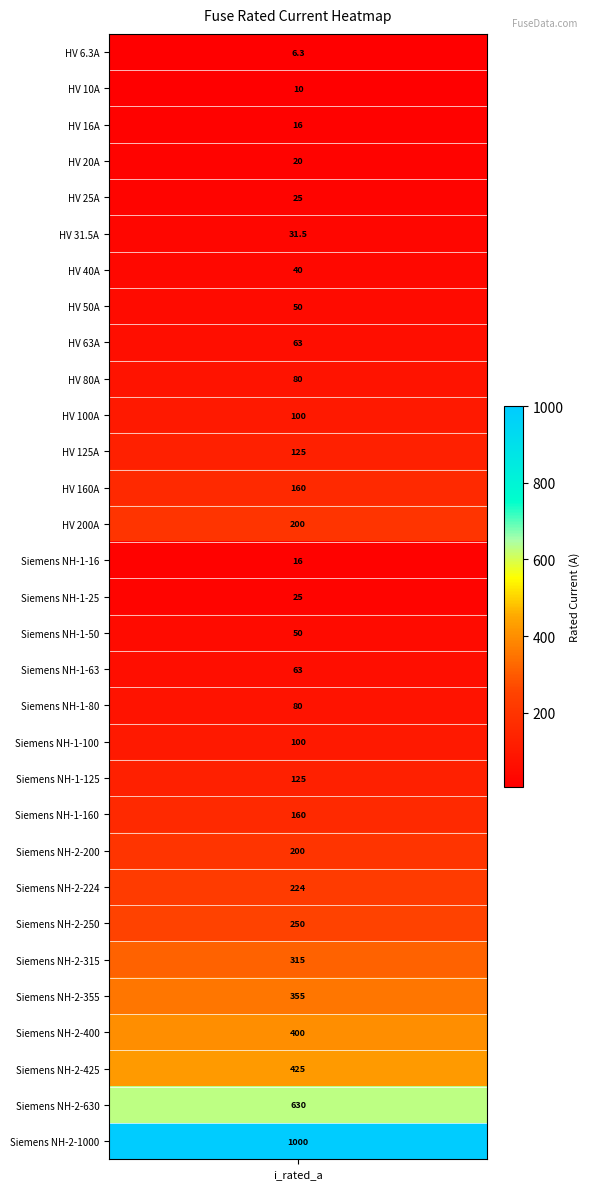

List the labels in order of value, largest first.

30, 29, 28, 27, 26, 25, 24, 23, 13, 22, 12, 21, 11, 20, 10, 19, 9, 18, 8, 17, 7, 16, 6, 5, 4, 15, 3, 2, 14, 1, i_rated